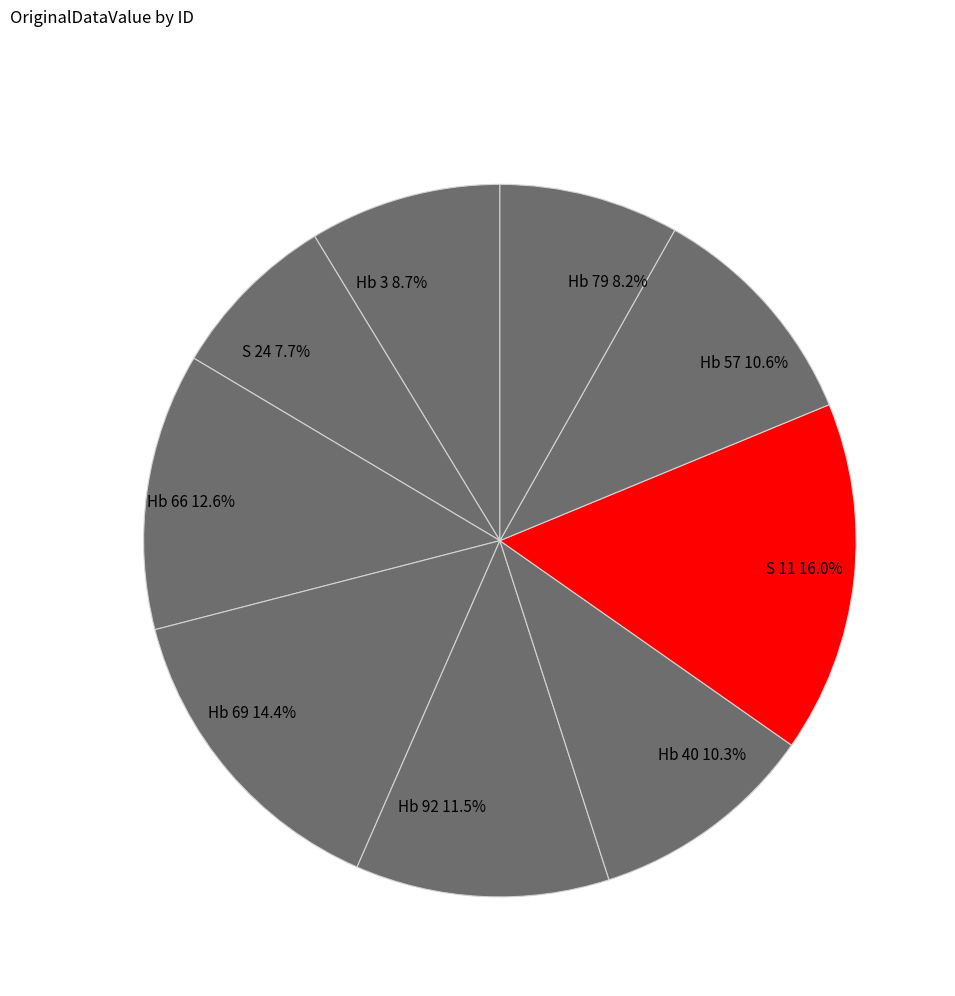

The Hb 57 slice represents 11% of the pie. True or false?

True